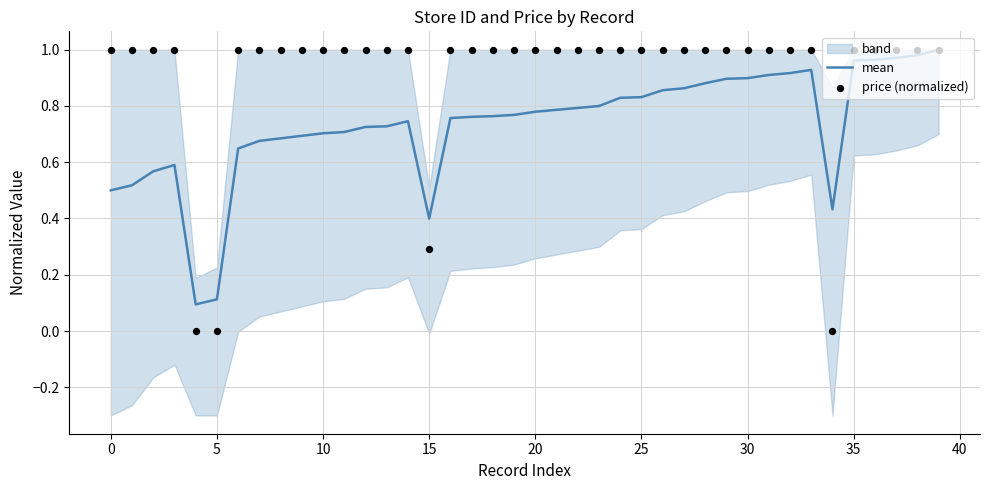

At which category is the sum across all series the highest?

39